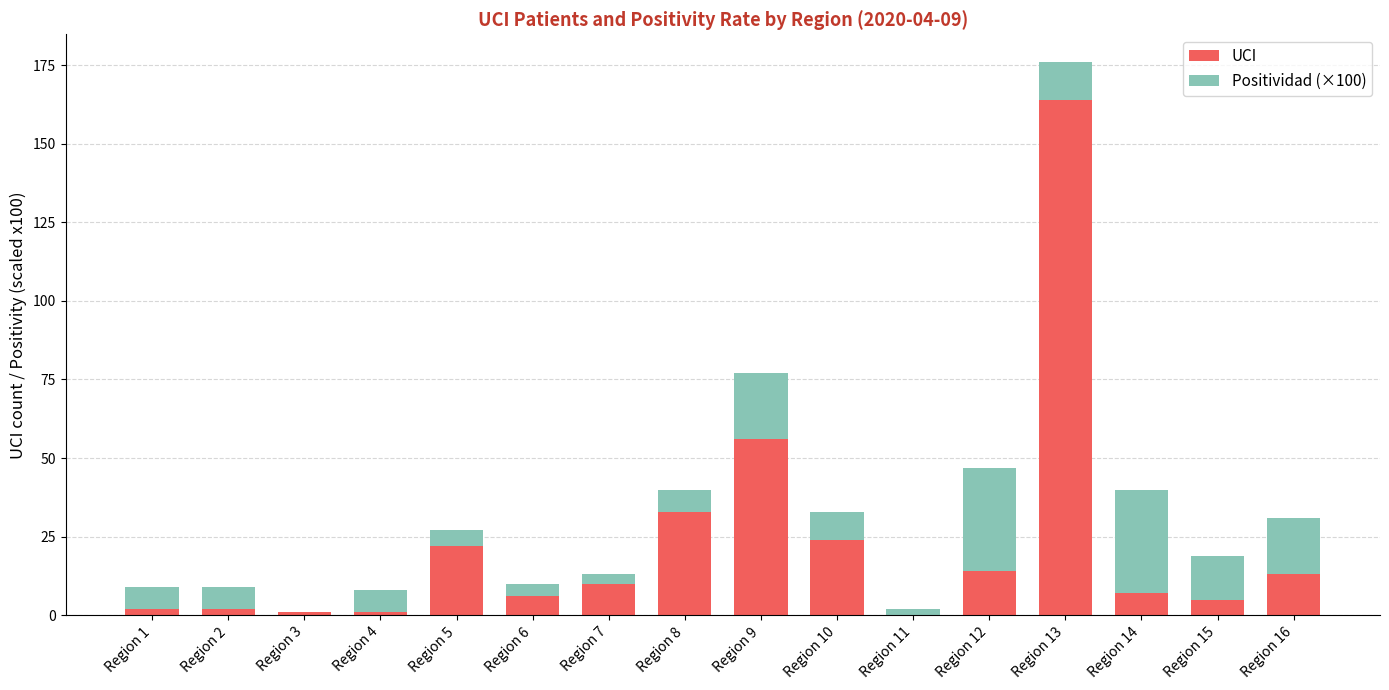

Where is UCI nearest to the value 82?

Region 9